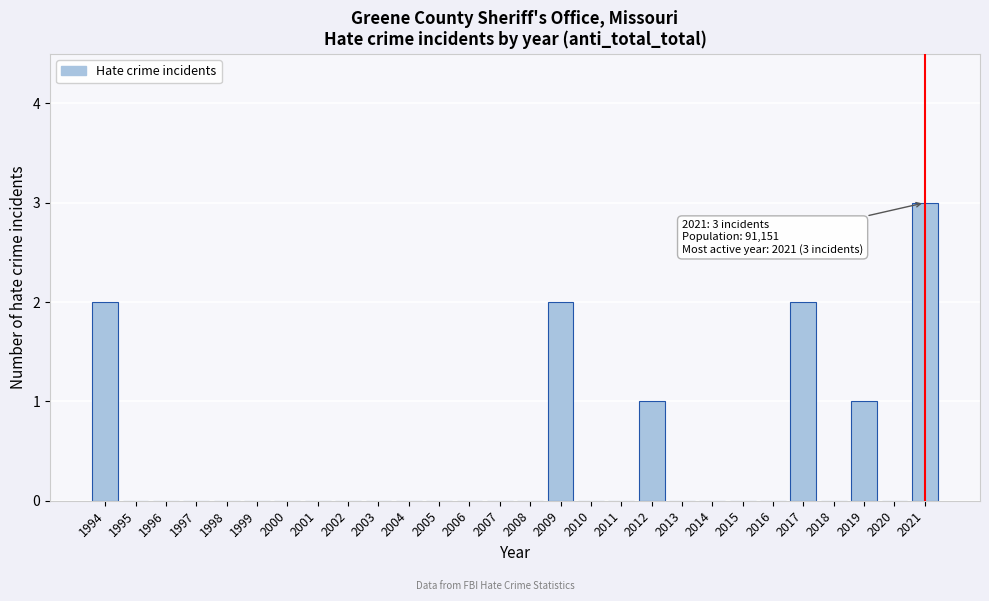

Reading left to right, extract all data points from this chart.

1994=2	1995=0	1996=0	1997=0	1998=0	1999=0	2000=0	2001=0	2002=0	2003=0	2004=0	2005=0	2006=0	2007=0	2008=0	2009=2	2010=0	2011=0	2012=1	2013=0	2014=0	2015=0	2016=0	2017=2	2018=0	2019=1	2020=0	2021=3